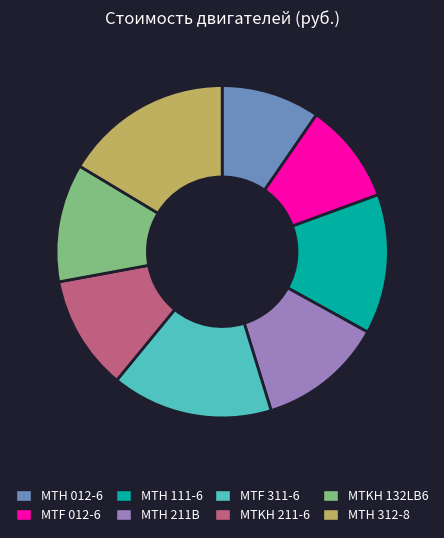

Which has a higher value, MTH 211B or MTH 111-6?

MTH 111-6